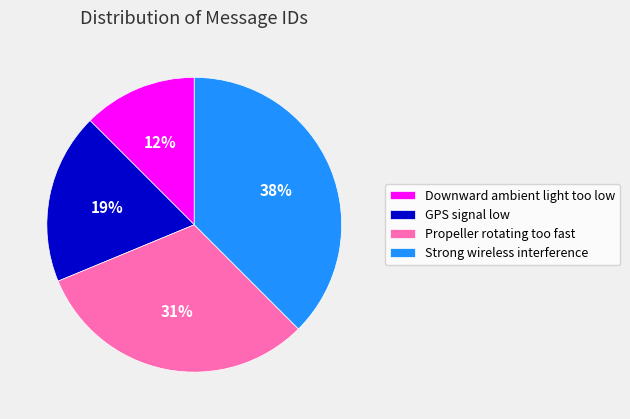

How many segments does this pie chart have?

4